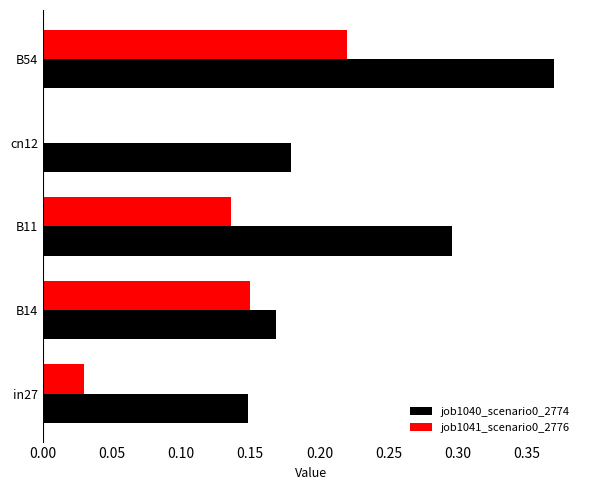

What is the sum of all job1041_scenario0_2776 values?

0.5